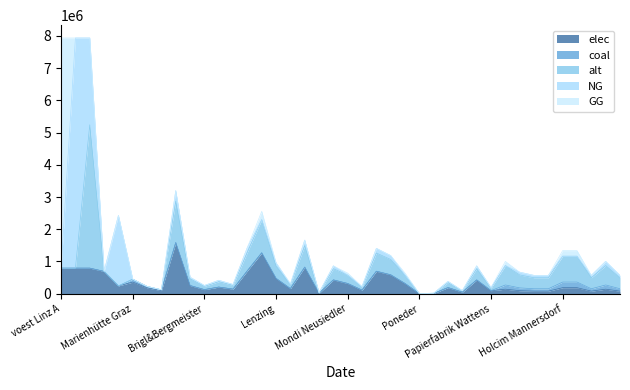

Which series ends up on top after the final intersection of coal and NG?

coal